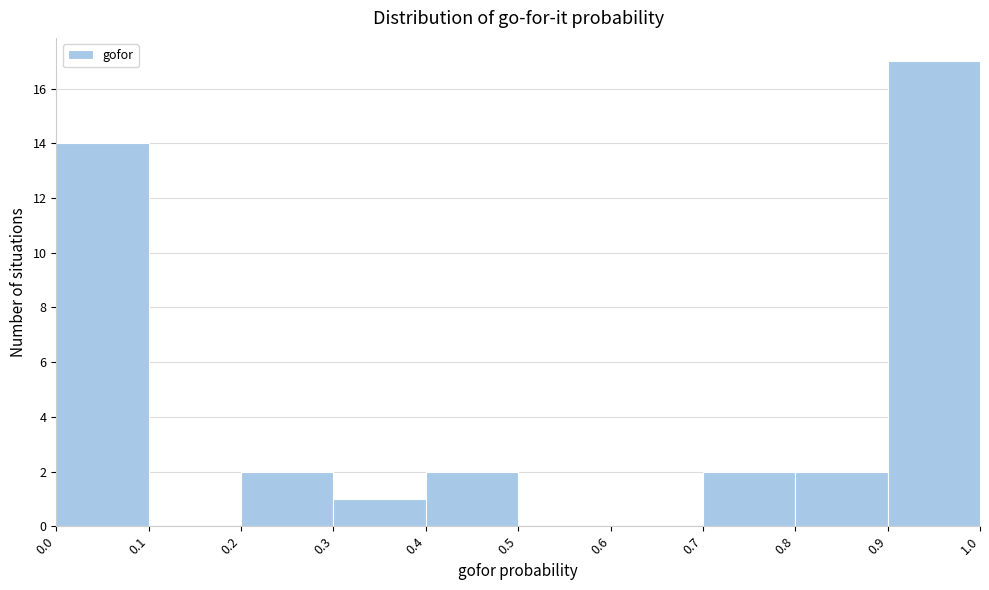

Which range on the x-axis has the tallest bar?

0.9 to 1.0